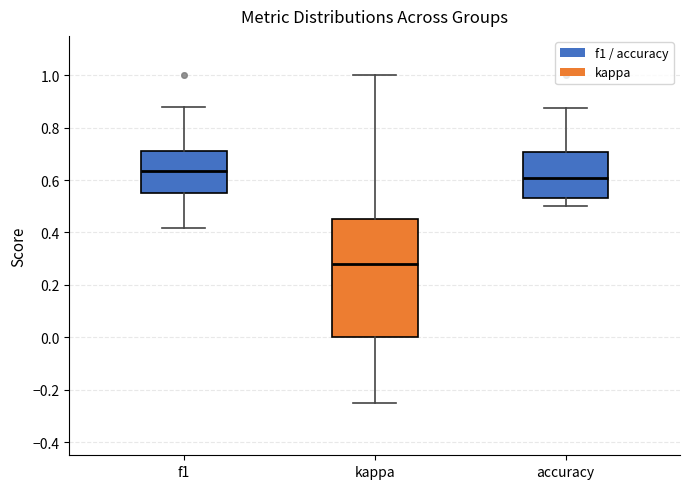

Reading left to right, transcribe this box plot: for each box, give where its median line is, the range the box spans, and where its two whiskers end, as read against the y-axis. The values are not printed on the chart, so give them approximately, as read against the axis.

f1: median 0.64, box 0.56 to 0.72, whiskers 0.42 to 0.88
kappa: median 0.28, box 0.00 to 0.46, whiskers -0.24 to 1.00
accuracy: median 0.60, box 0.54 to 0.70, whiskers 0.50 to 0.88